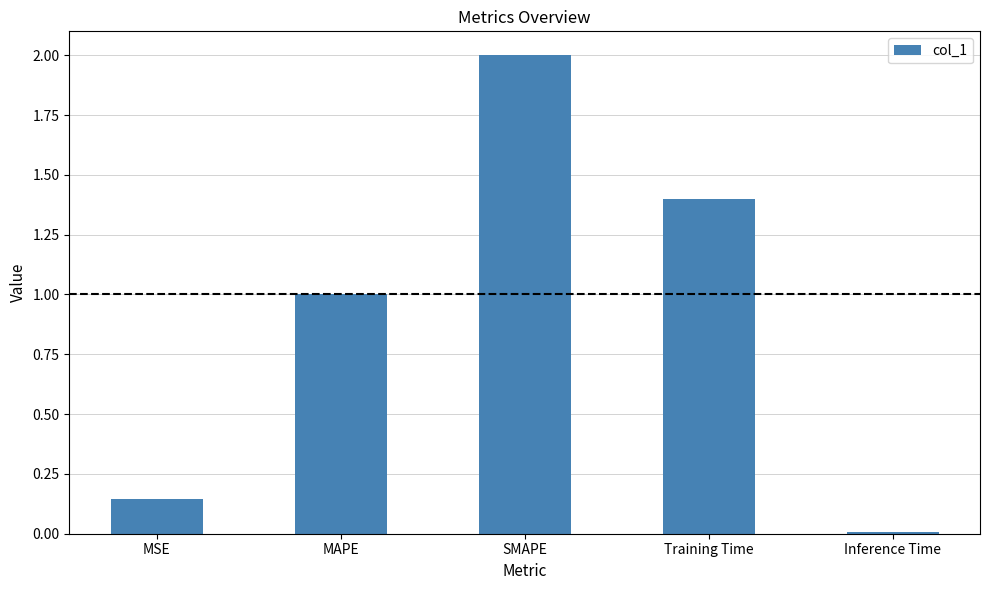

Which category has the lowest value across all series?

Inference Time